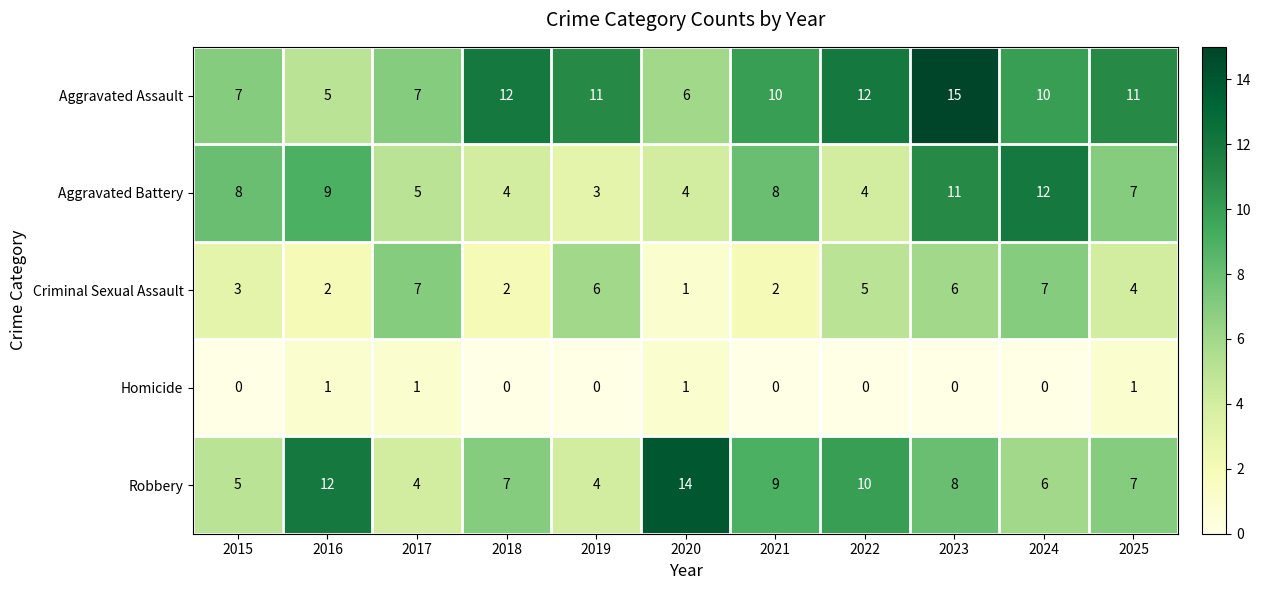

The Criminal Sexual Assault series shows 12 at 2017. True or false?

False